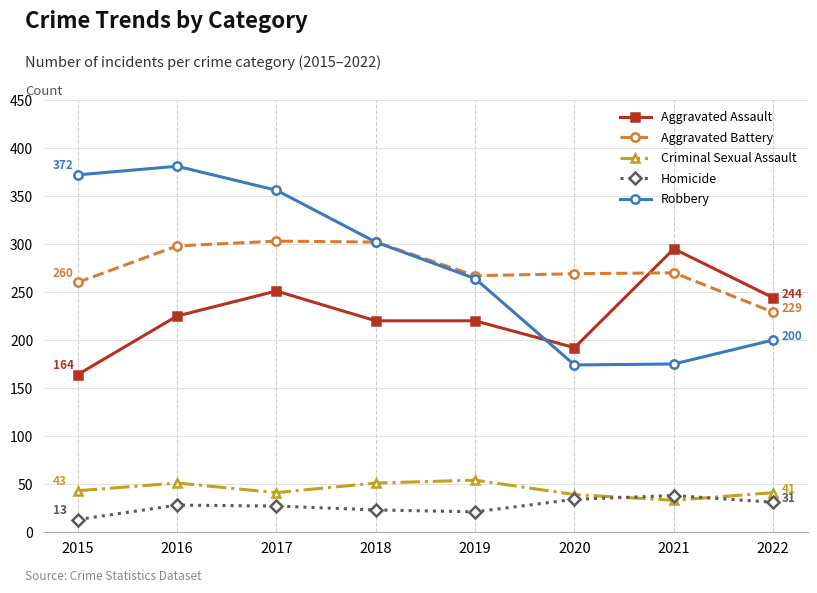

What is the total value across all series at 2020?

708